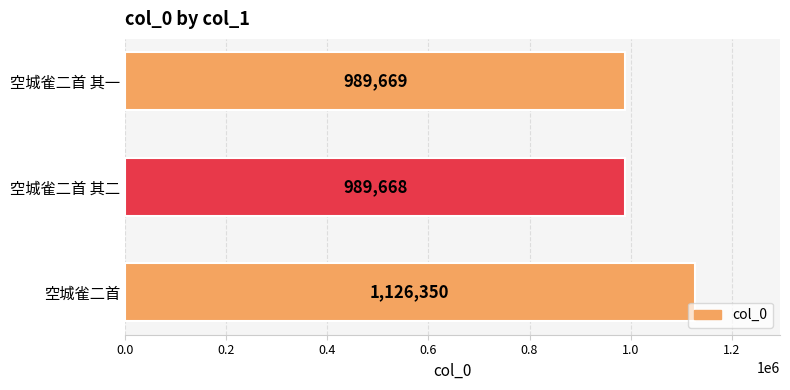

How many data points are less than 989669?

1